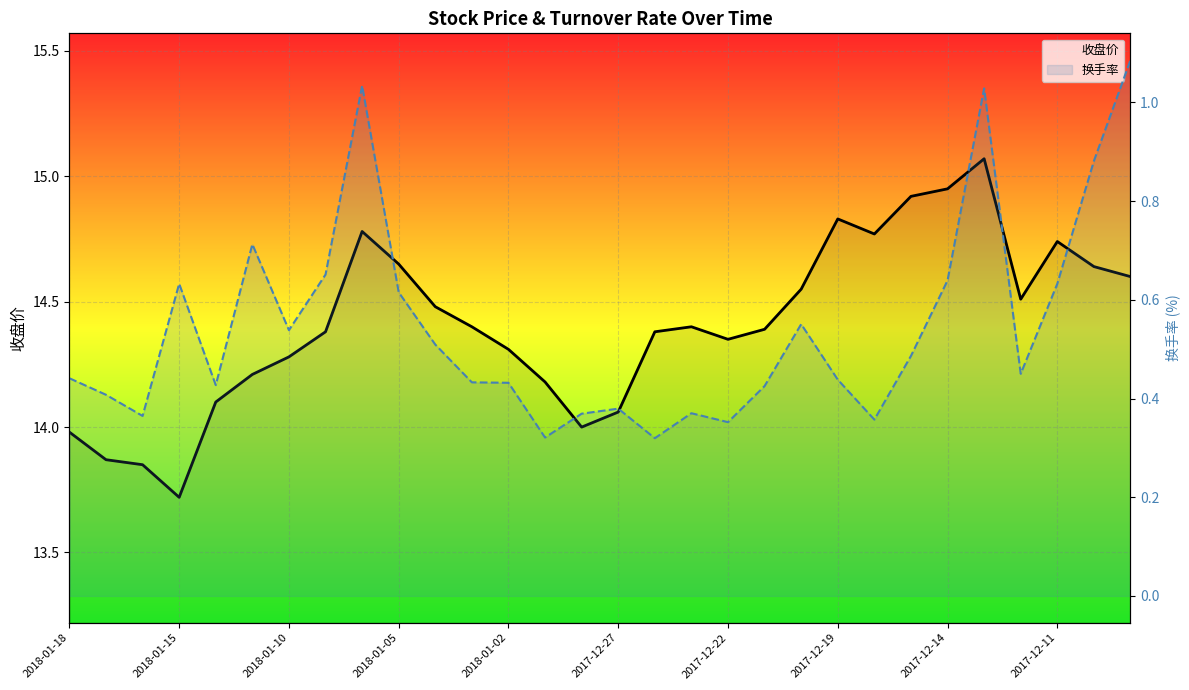

How many lines are shown in the chart?

2